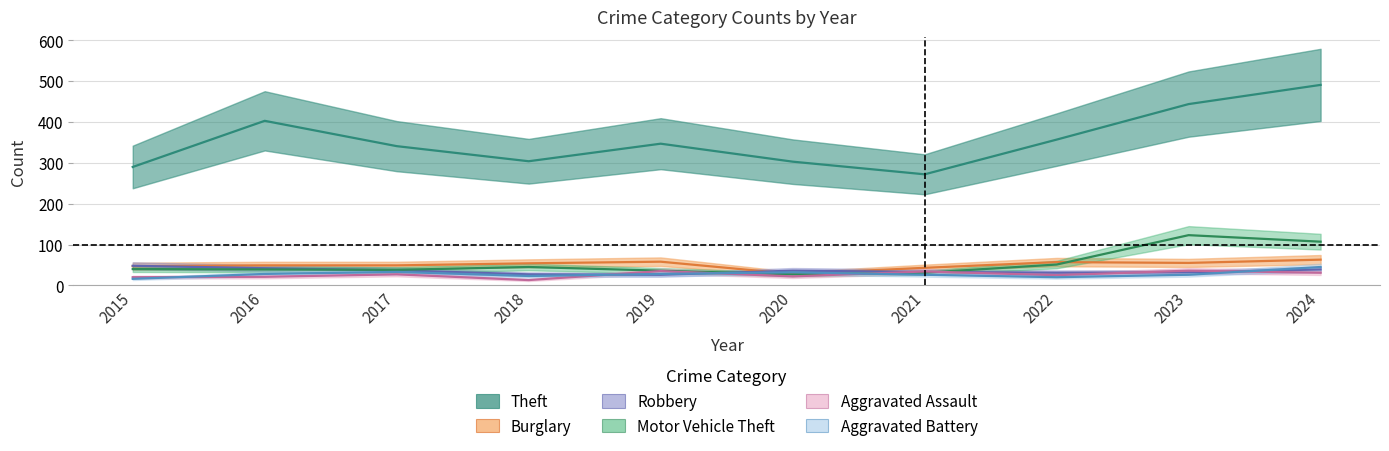

List the series in order of their peak value, highest first.

Theft, Motor Vehicle Theft, Burglary, Robbery, Aggravated Battery, Aggravated Assault